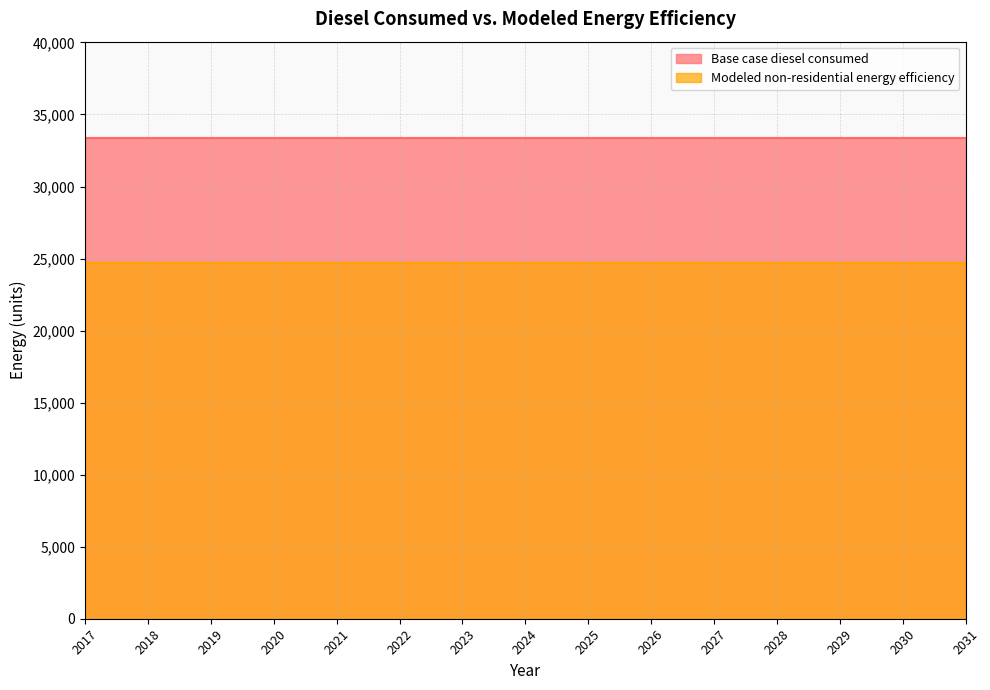

What is the sum of all Base case diesel consumed values?

500684.3